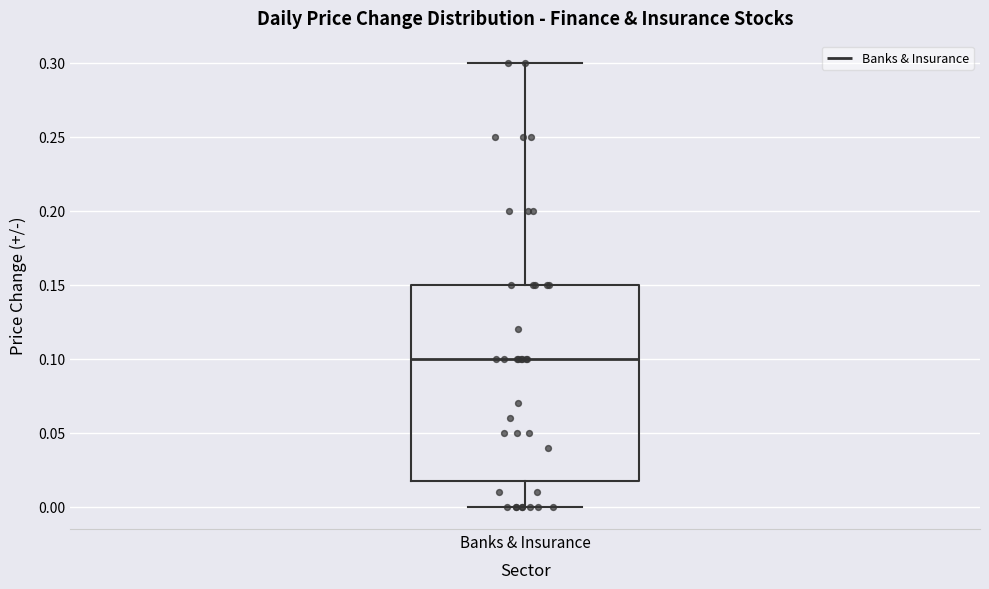

Read this box plot against the y-axis: the position of the median line, the range covered by the box, and the ends of both whiskers. The values are not printed on the chart, so give them approximately, as read against the axis.

median 0.10, box 0.02 to 0.15, whiskers 0.00 to 0.30